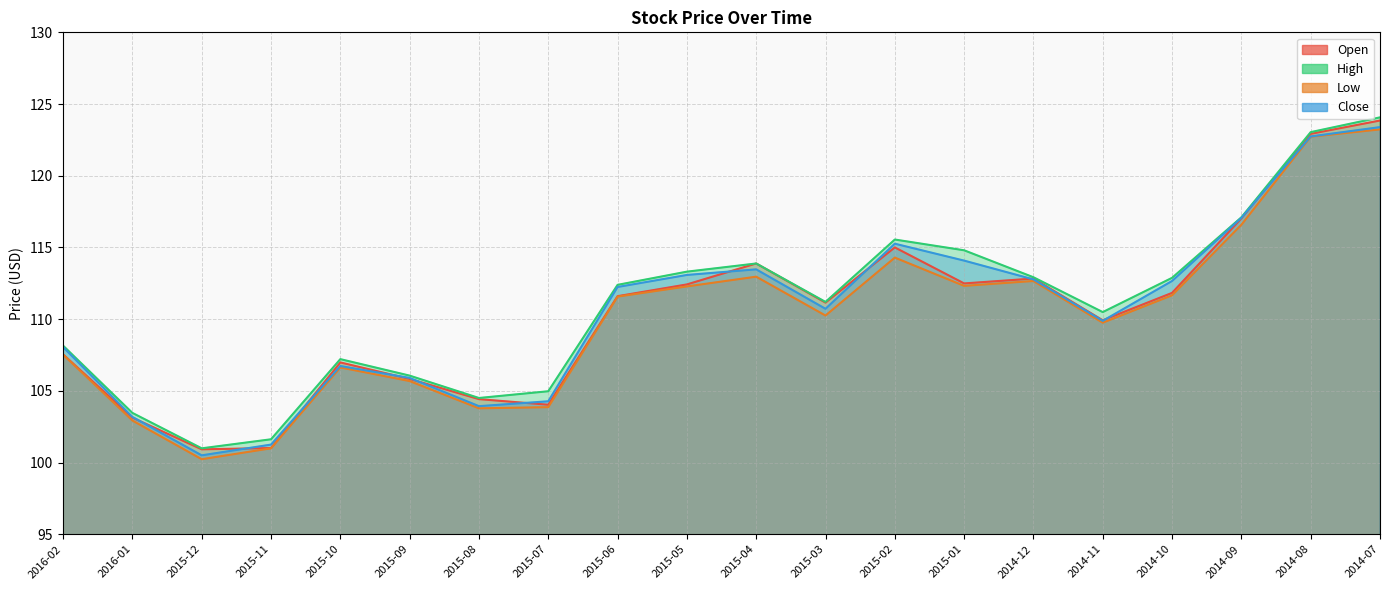

Count the number of data series in this chart.

4